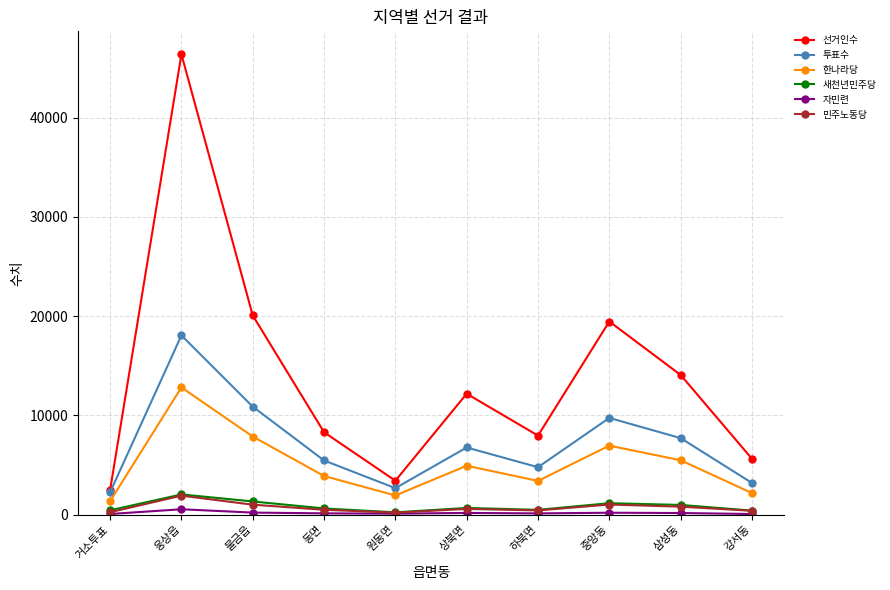

Where is the first local maximum for 새천년민주당?

웅상읍